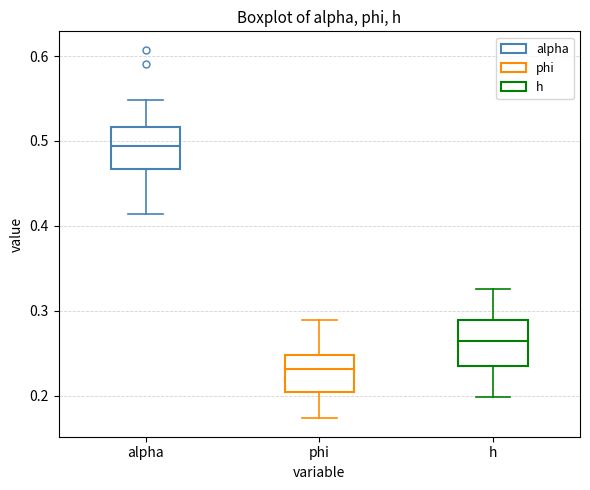

Which box's median line is the highest?

alpha